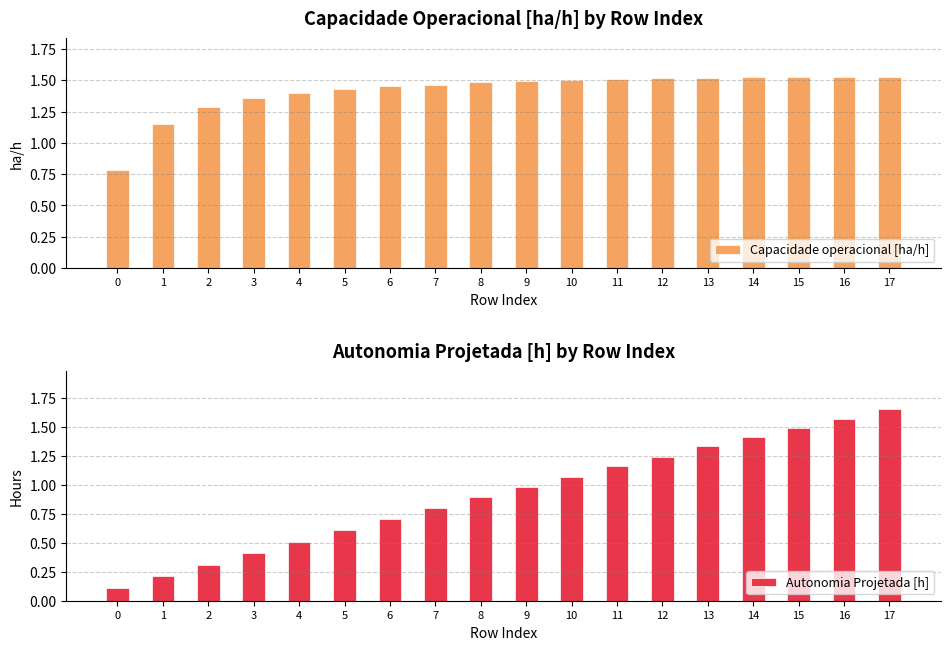

How many bars are there in total?

36